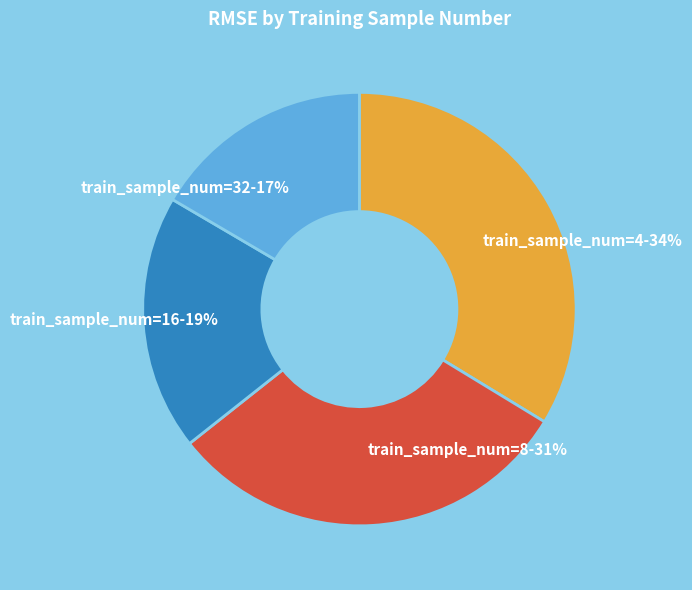

The train_sample_num=8-31% slice represents 31% of the pie. True or false?

True